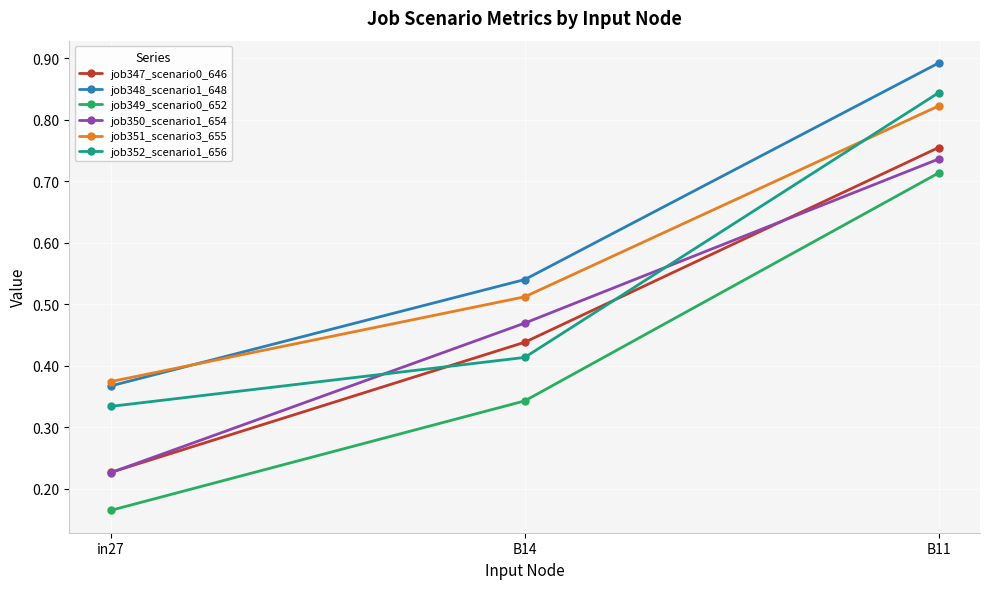

Is it true that job349_scenario0_652 equals 0.3 at B11?

False